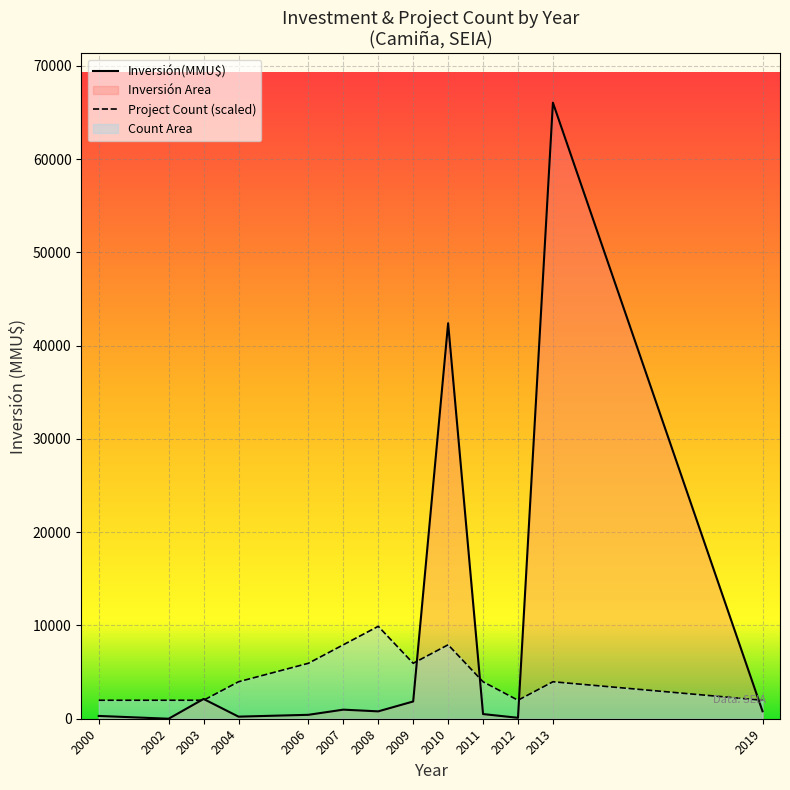

Which series changed the most between 2006 and 2013?

Inversión(MMU$)